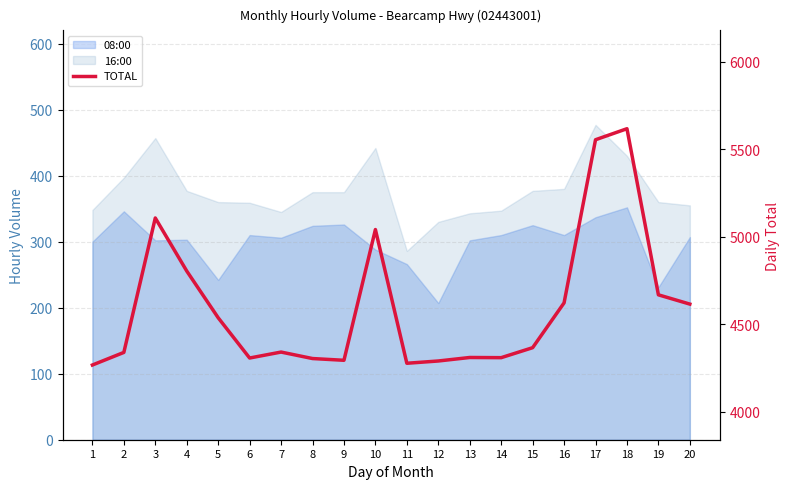

What is the value of the 16th point from the left?

4623